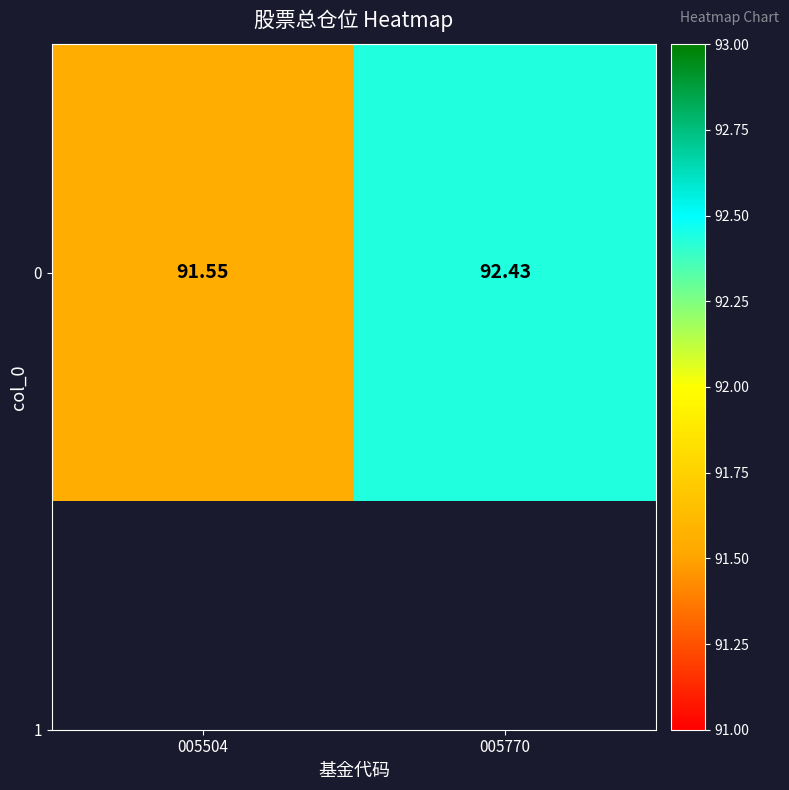

Count the values in the range 91 to 92.

1